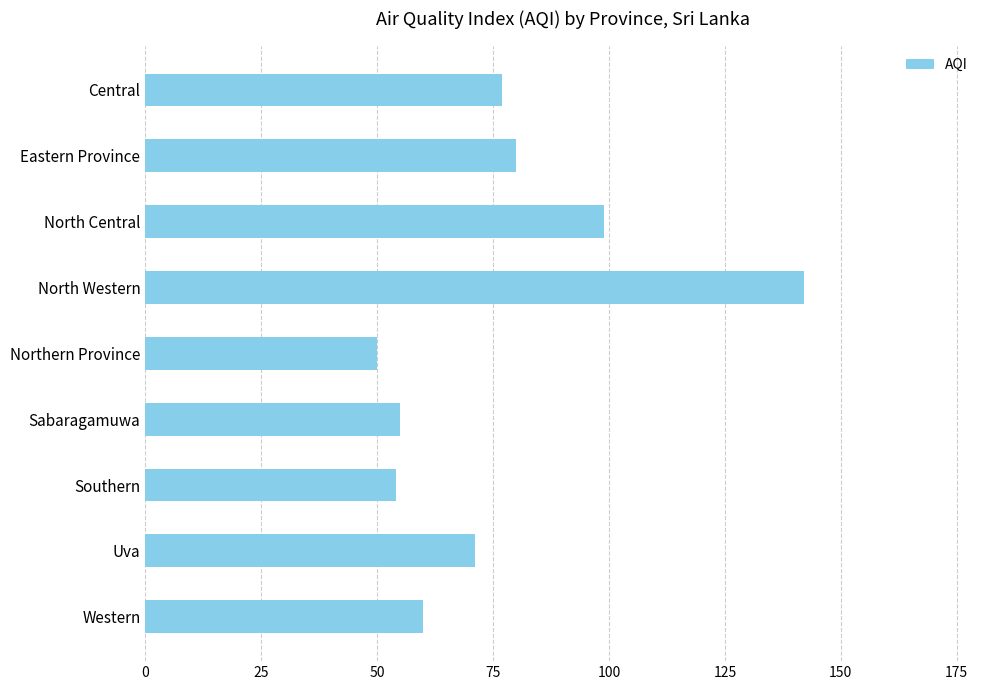

True or false: the data shows 28 at Eastern Province.

False